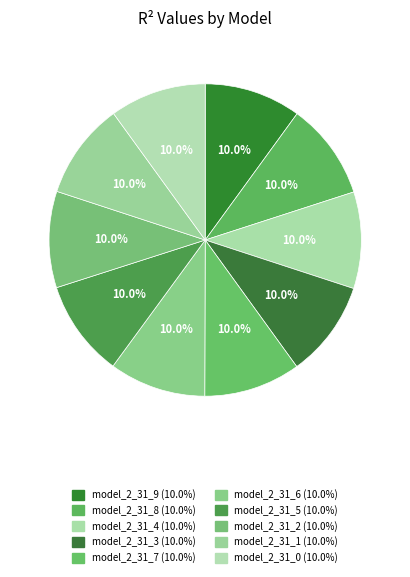

Is there any slice that represents more than half of the pie?

No